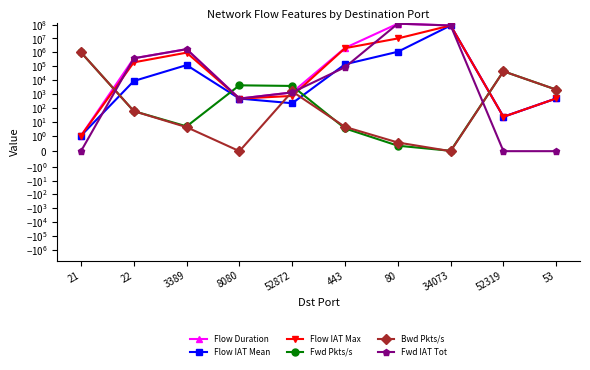

How many data points in Fwd IAT Tot are above 85363?

4